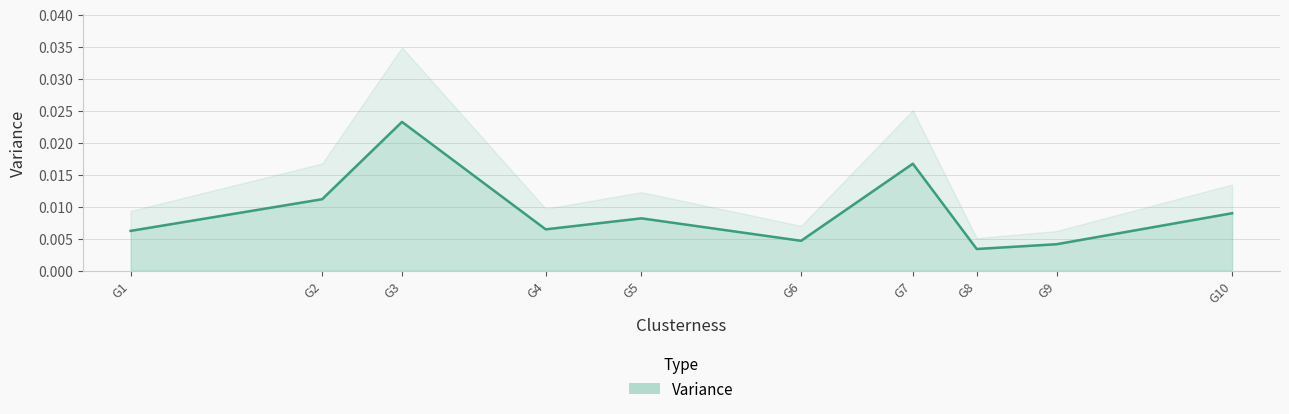

How many categories are shown in the chart?

10